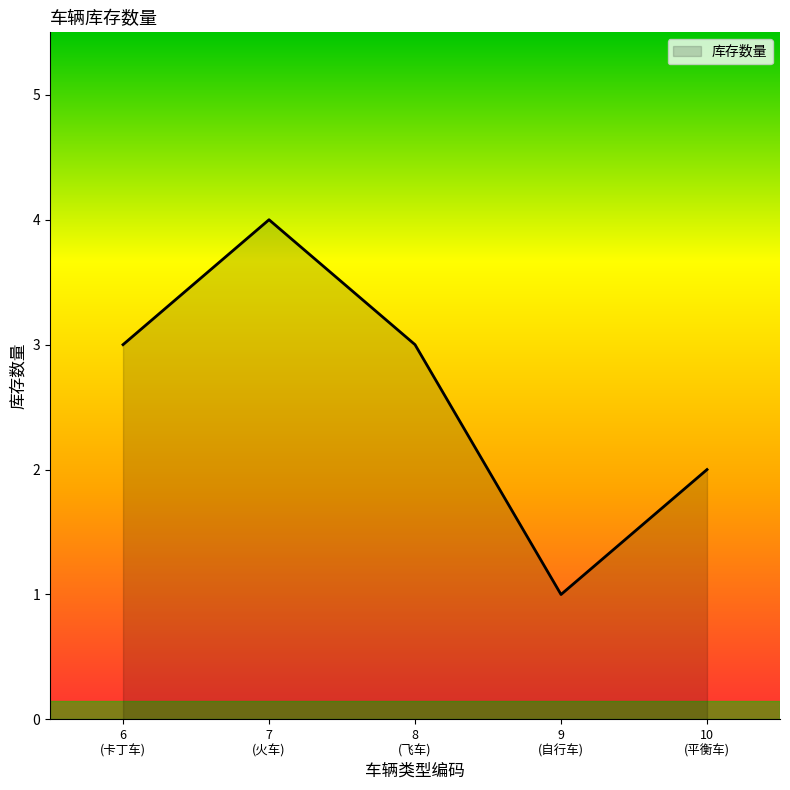

True or false: there are more than 2 points higher than both neighbors.

False